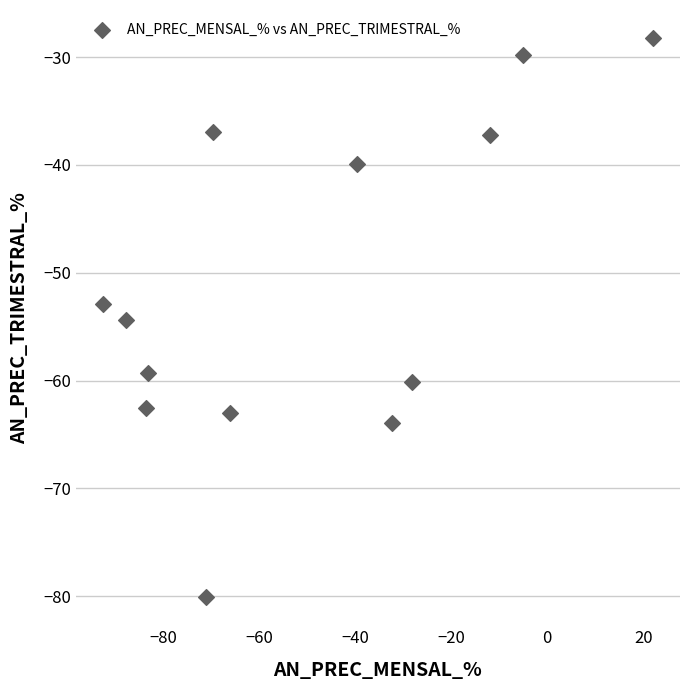

What is the range of Y values (max minus min)?

51.9